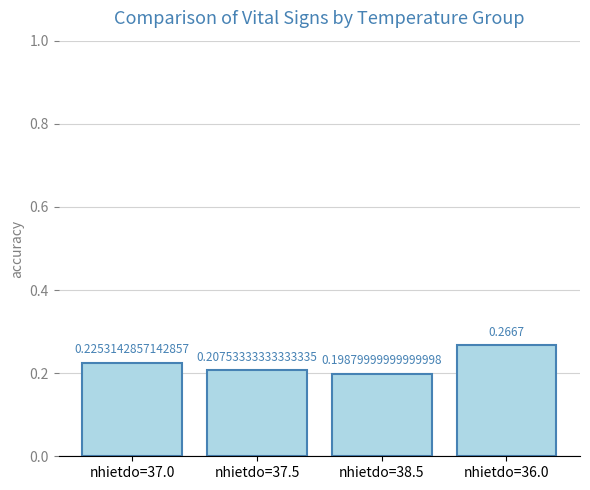

At which category does the chart reach its minimum across all series?

nhietdo=38.5